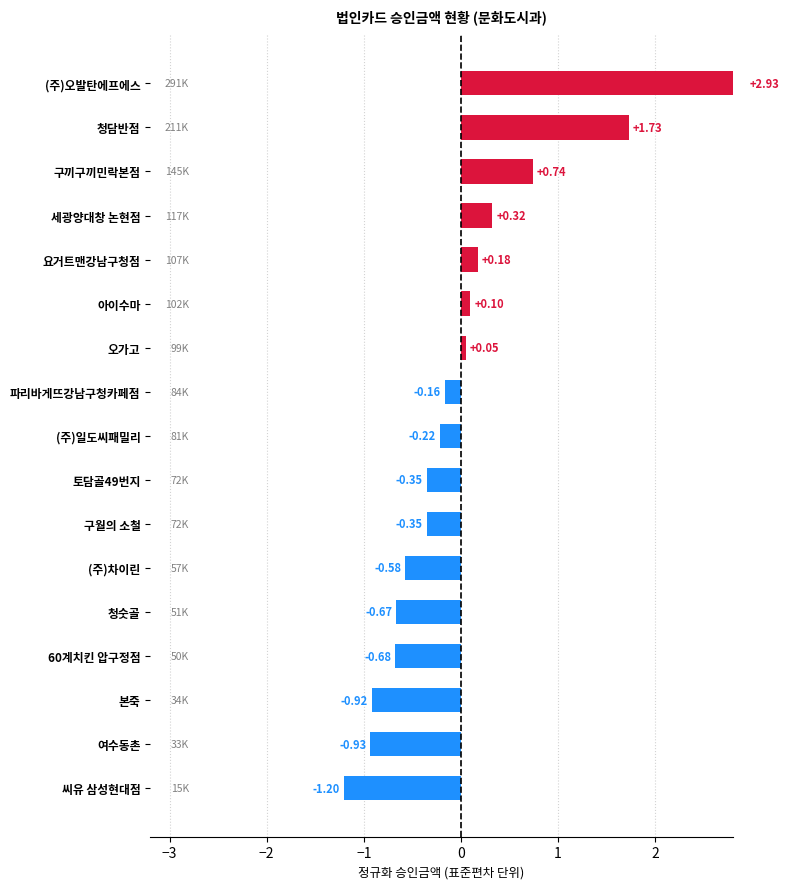

What position from the right is 구월의 소철?

7